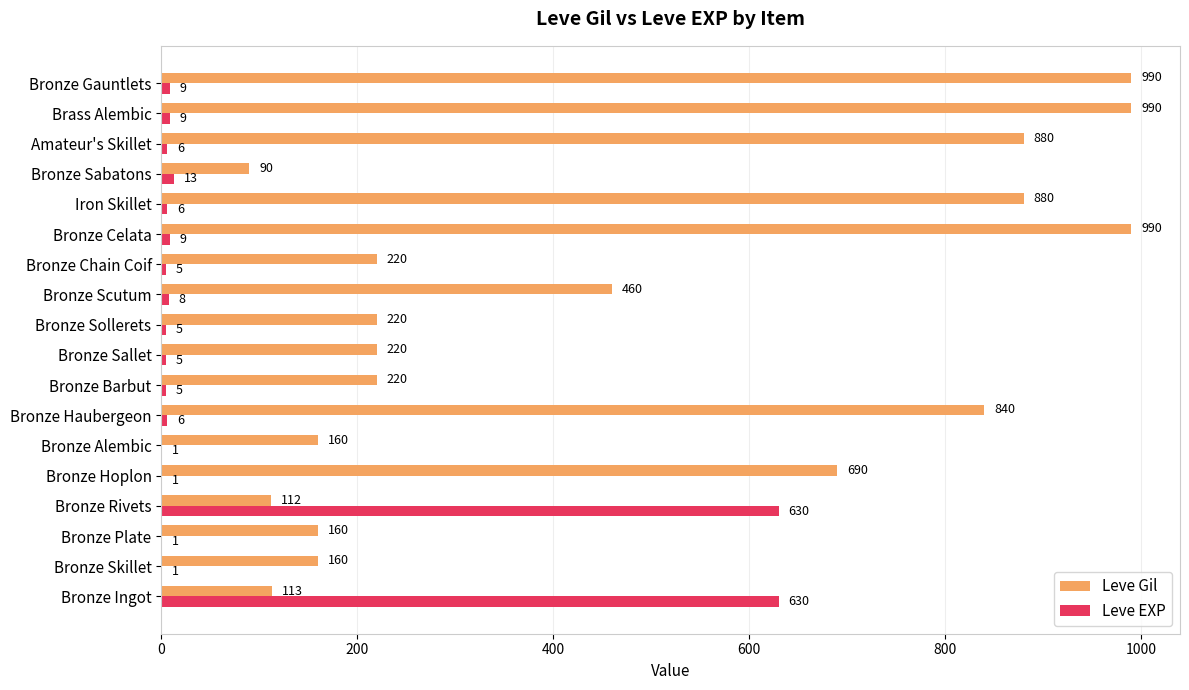

Which series changed the most between Bronze Skillet and Bronze Scutum?

Leve Gil